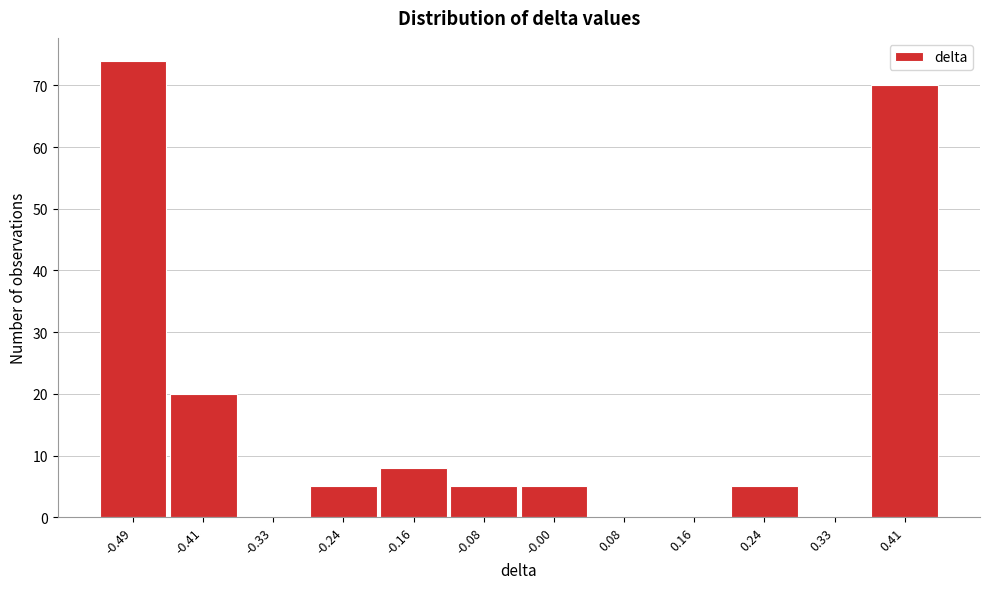

Reading right to left, list all the values displayed in this chart.

0.41=70	0.33=0	0.24=5	0.16=0	0.08=0	-0.00=5	-0.08=5	-0.16=8	-0.24=5	-0.33=0	-0.41=20	-0.49=74